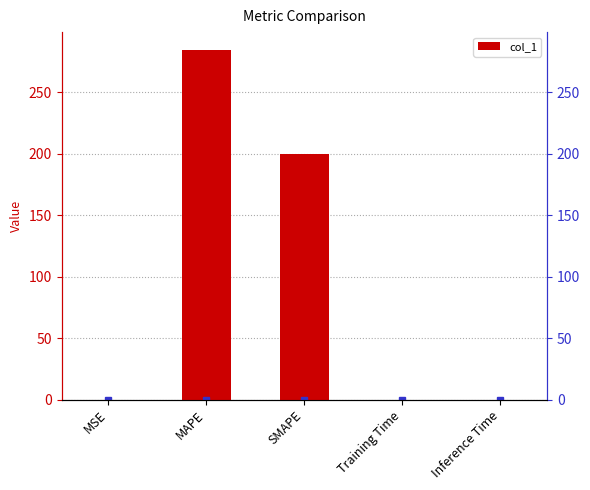

Does the chart contain any negative values?

No